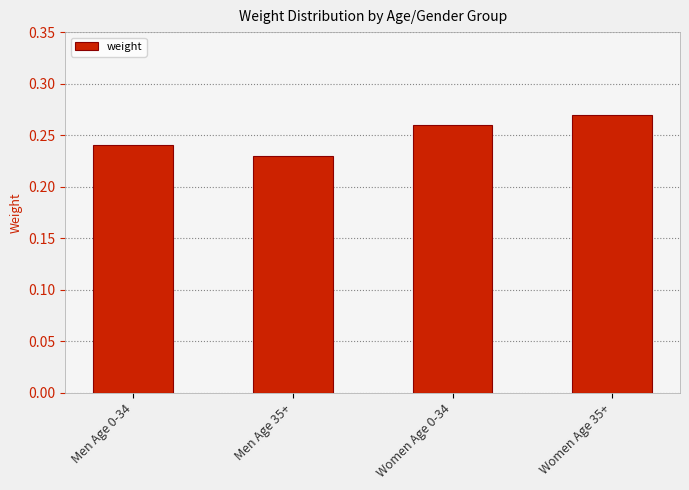

True or false: the data shows 0.3 at Men Age 35+.

False